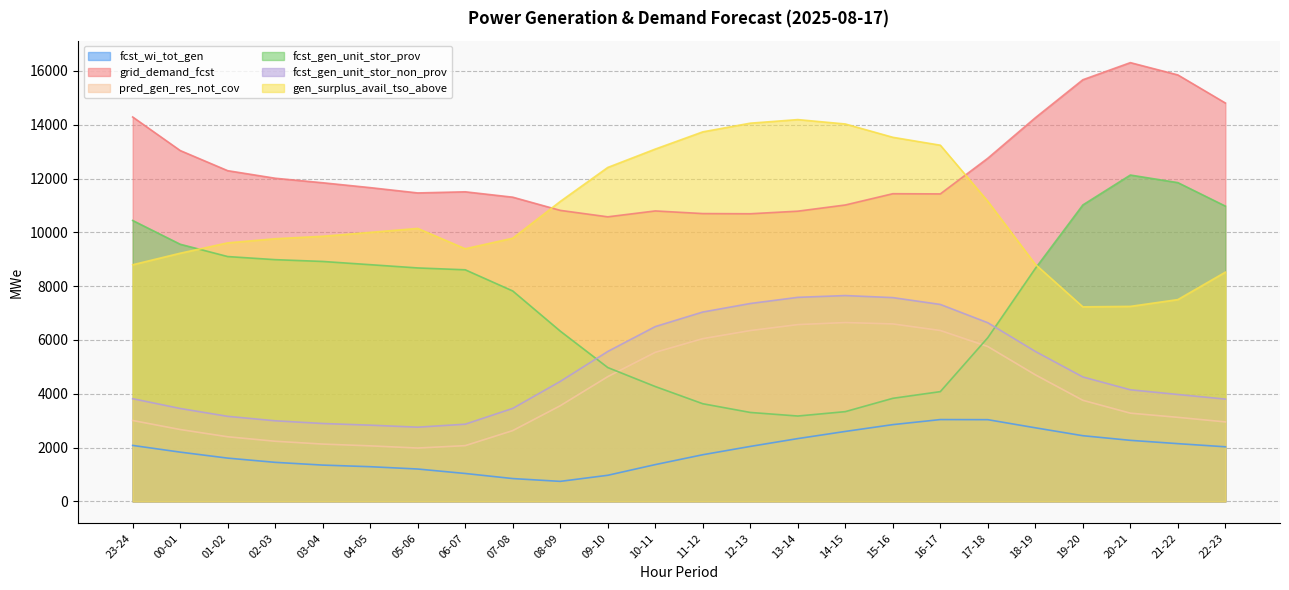

True or false: pred_gen_res_not_cov and grid_demand_fcst cross at least once.

False